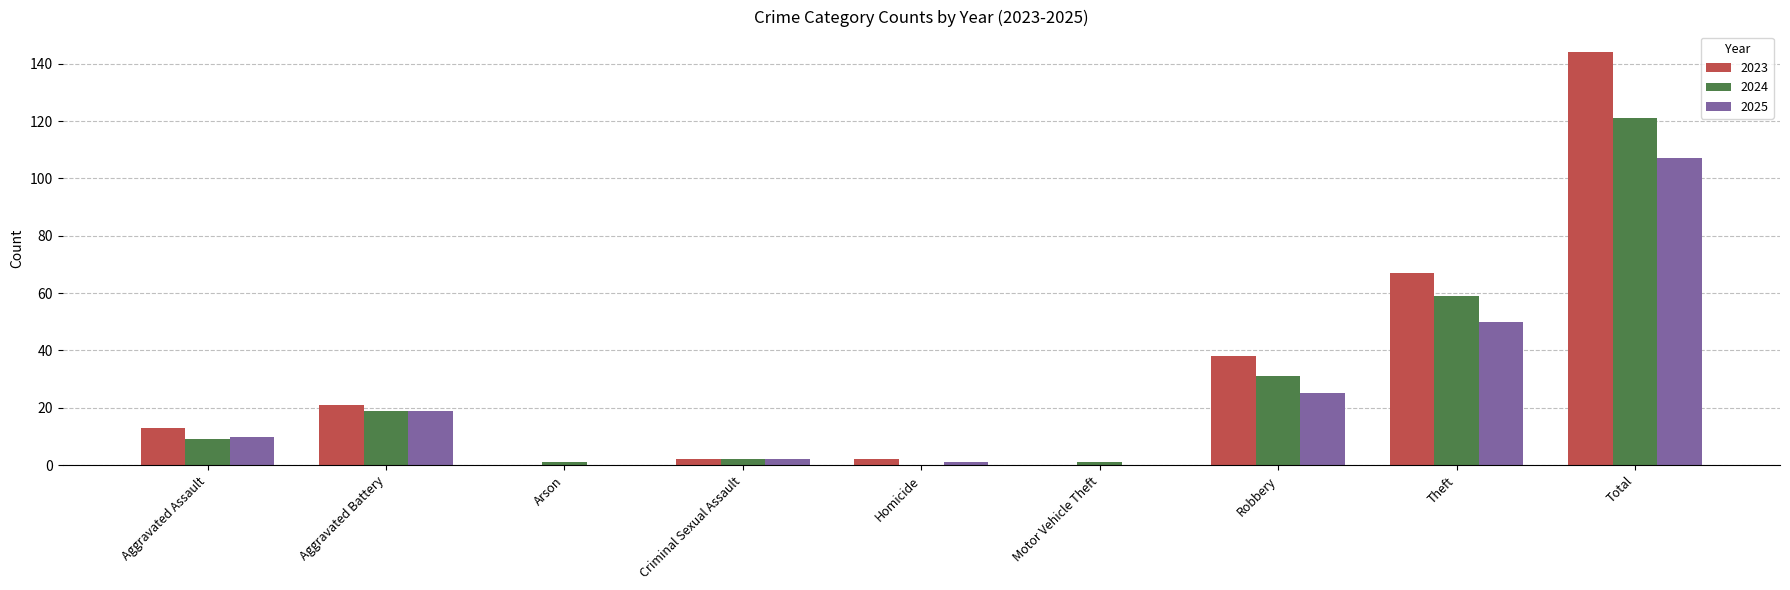

At which category does the chart reach its peak across all series?

Total